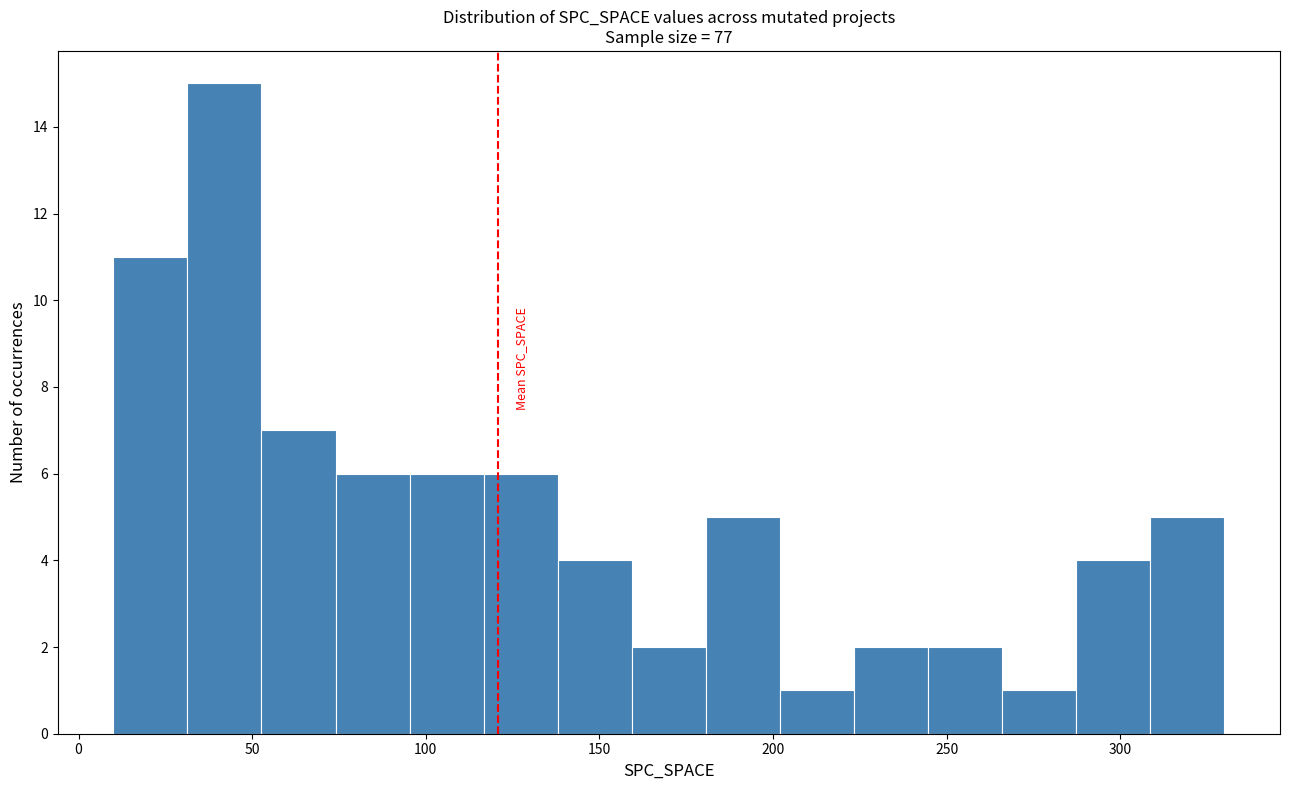

Which range on the x-axis has the tallest bar?

30 to 55